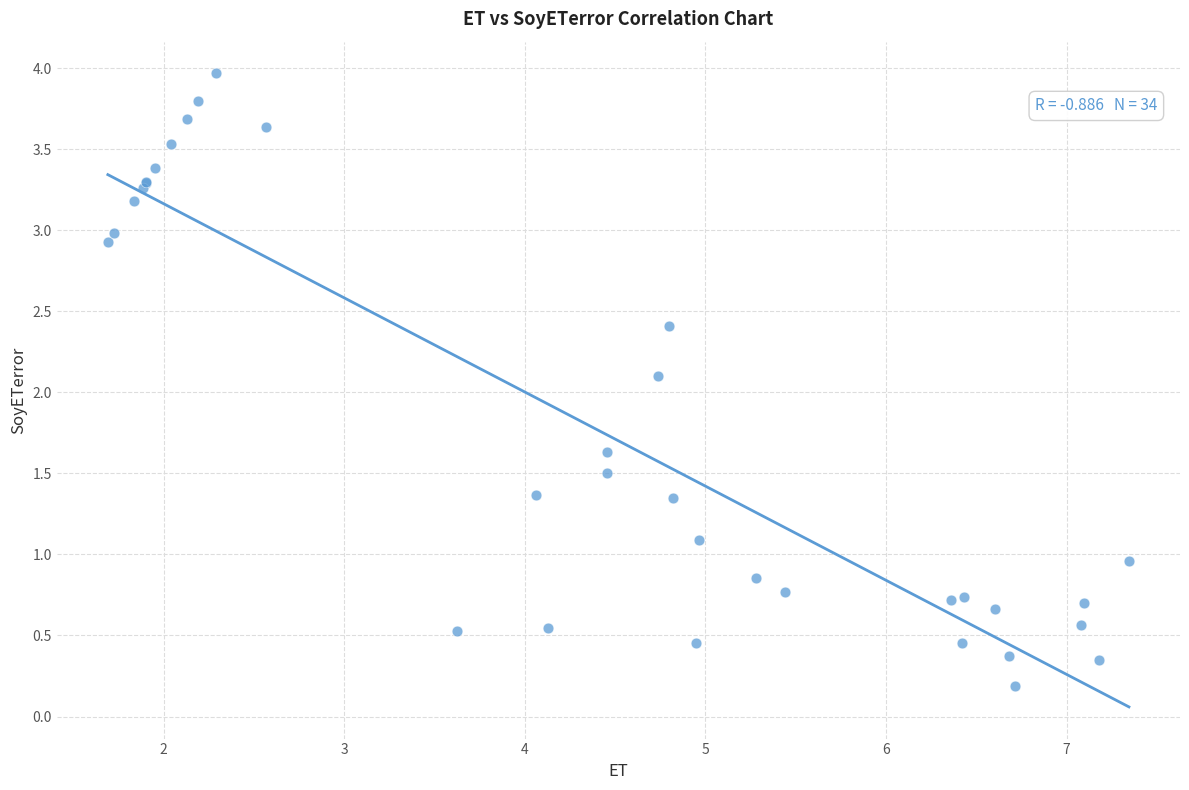

What Y value in the scatter plot is closest to 2?

2.1